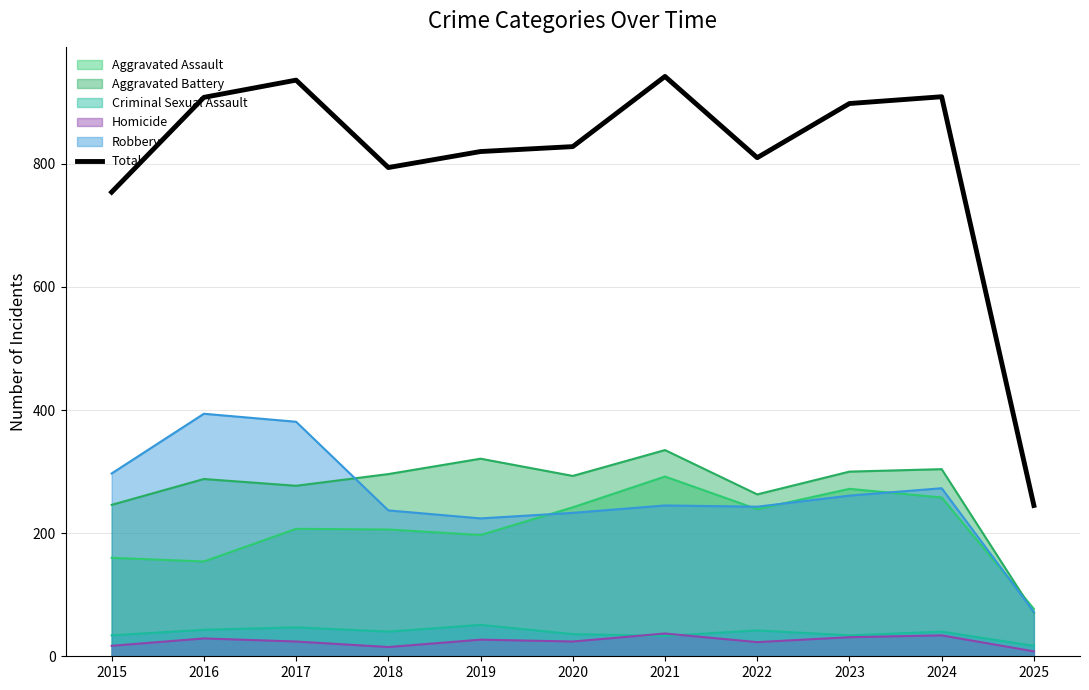

Reading right to left, what are all the values shown in this chart?

245	909	898	810	942	828	820	794	936	908	754